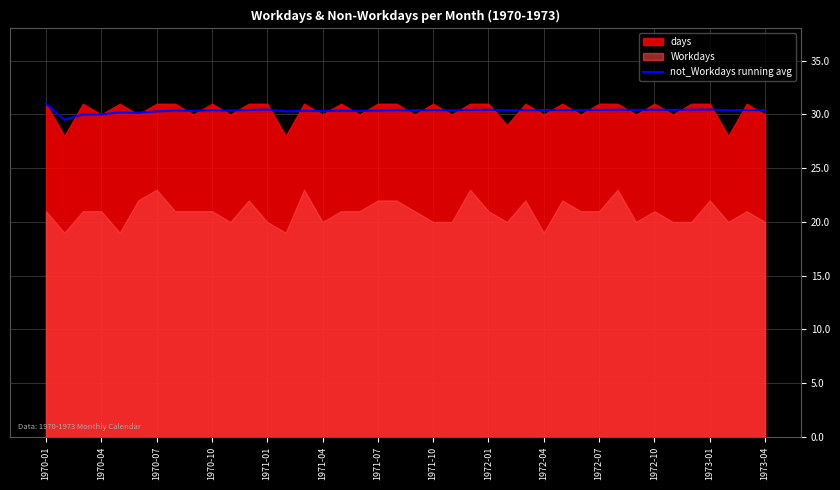

Which category has the highest value across all series?

1970-01